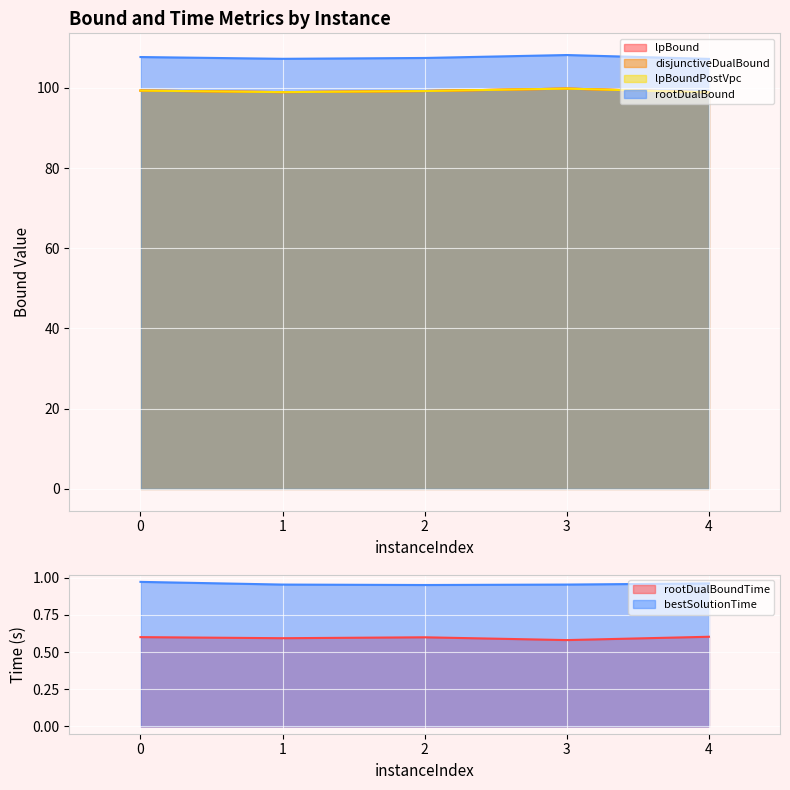

Which series has the widest spread of values?

rootDualBound